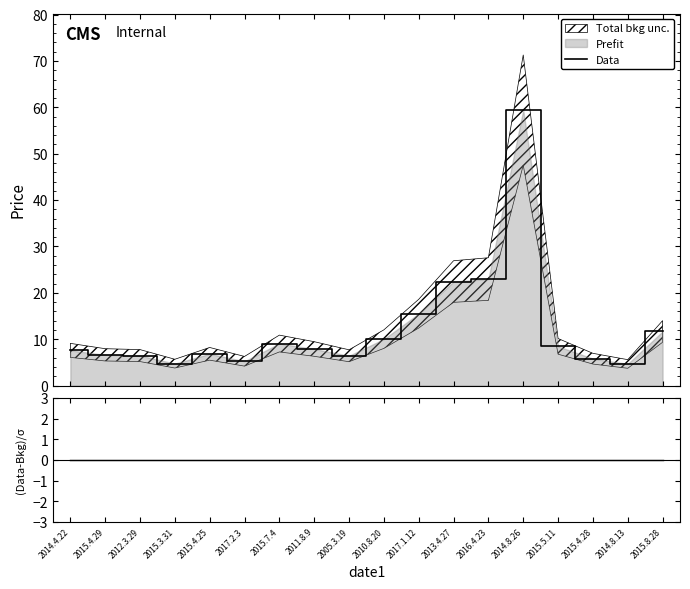

At which label does (Data-Bkg)/σ reach its peak?

2014.4.22